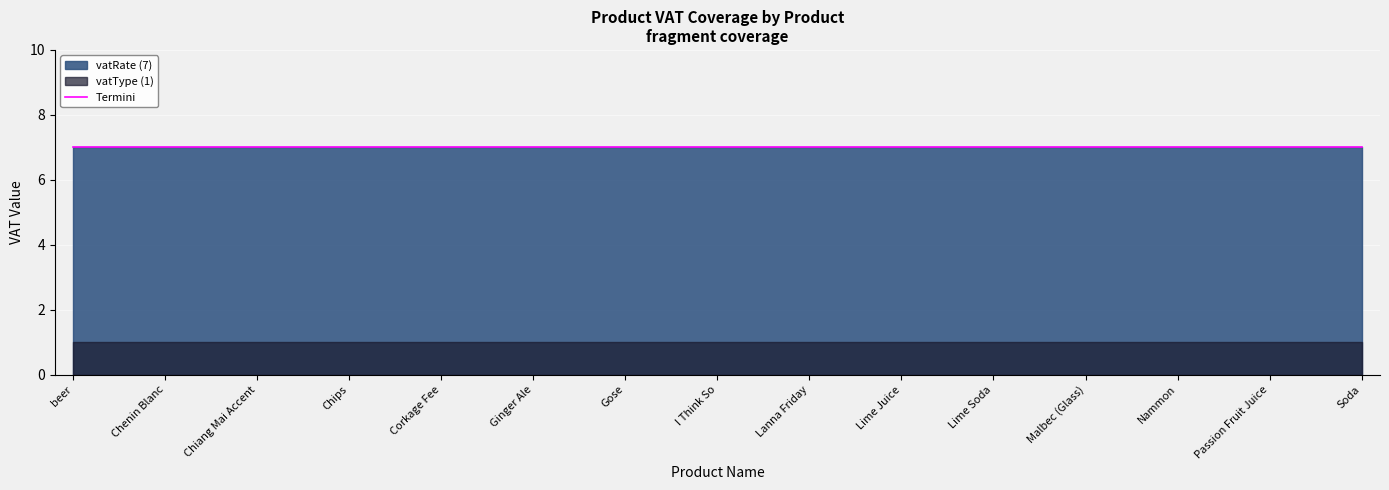

Which series has the largest range (max minus min)?

vatType